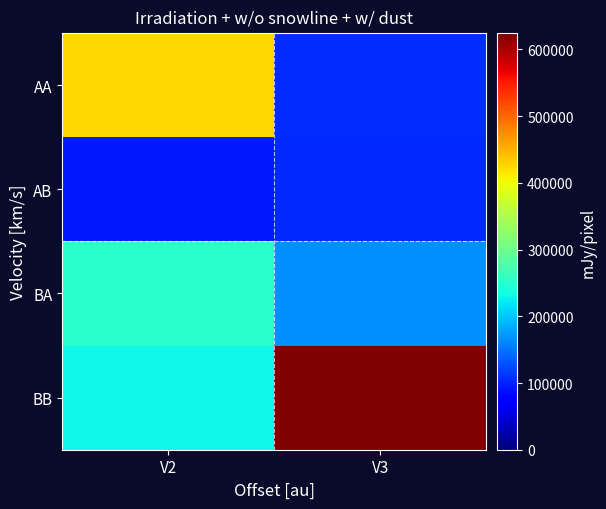

Reading left to right, transcribe all the data shown in this chart.

AA: V2=426415	V3=106619
AB: V2=93675	V3=102770
BA: V2=249725	V3=166193
BB: V2=230185	V3=624418